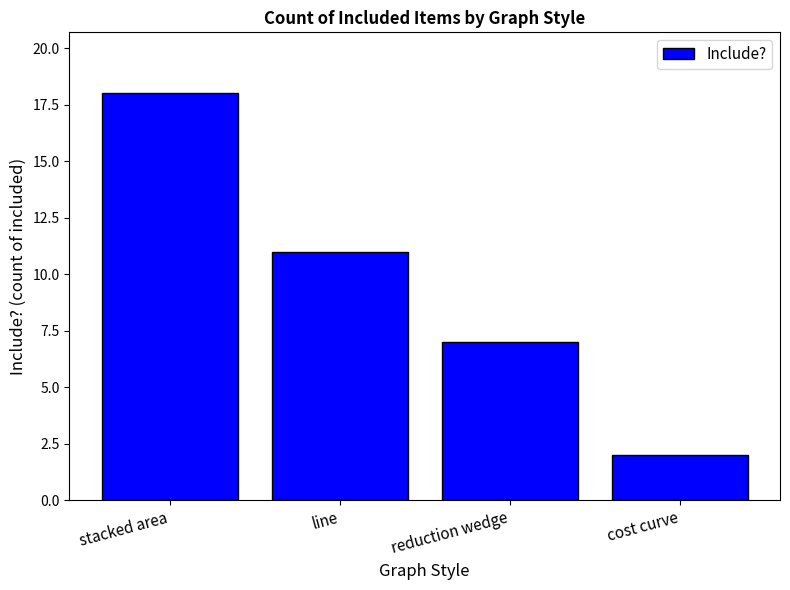

What position from the left is cost curve?

4